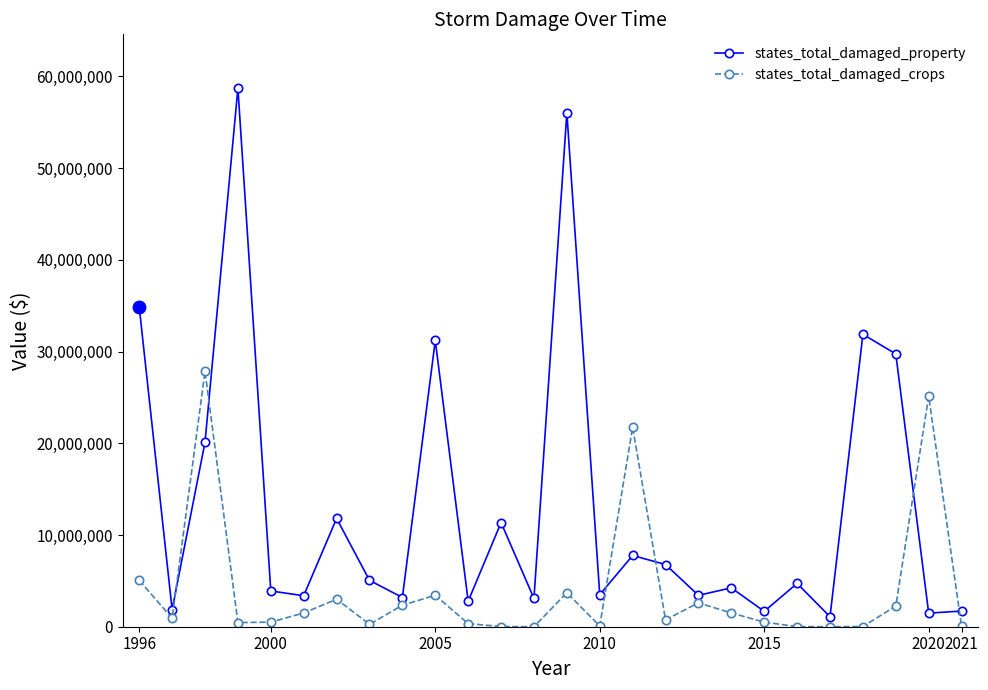

Which series has the widest spread of values?

states_total_damaged_property